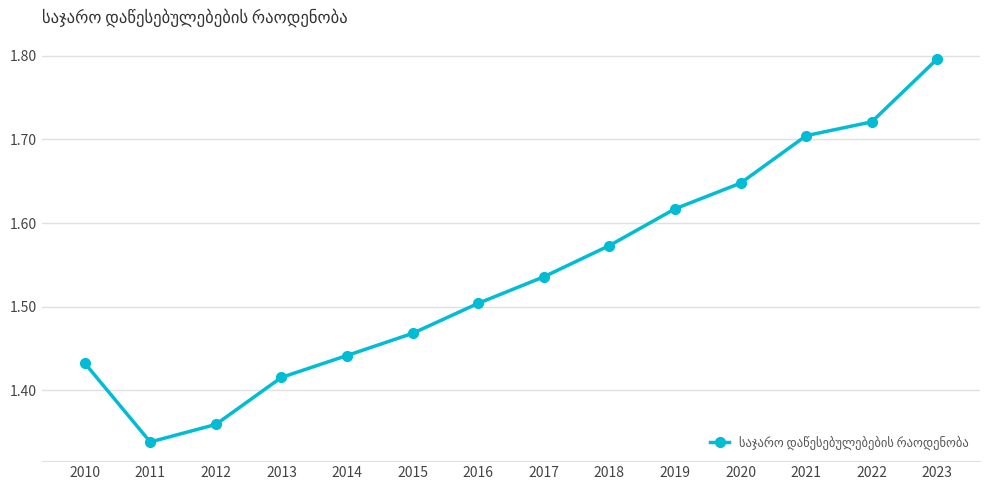

What is the difference between the second highest and minimum values?

0.4